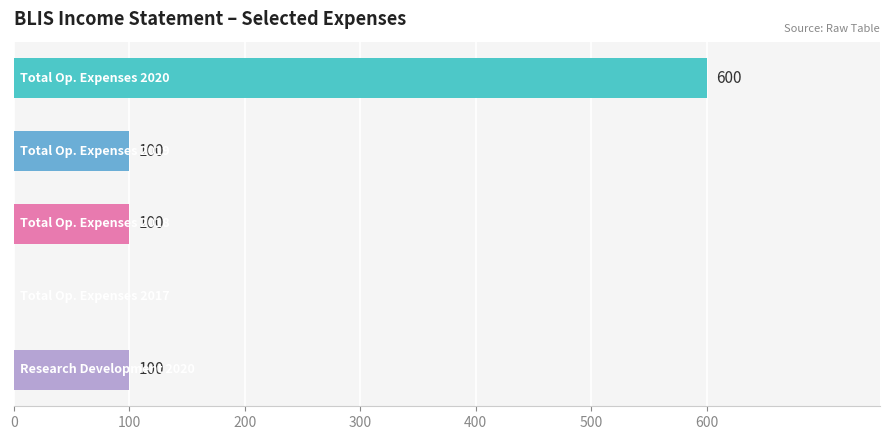

Does the chart contain stacked bars?

No